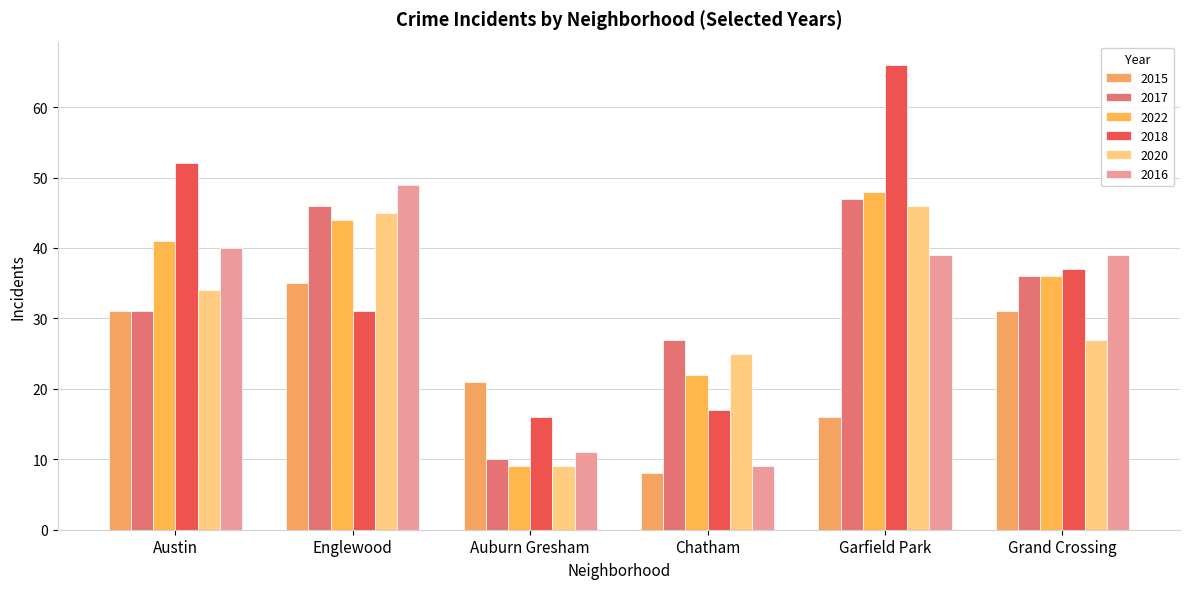

What is the value of the 2022 bar at the 6th from the left?

36